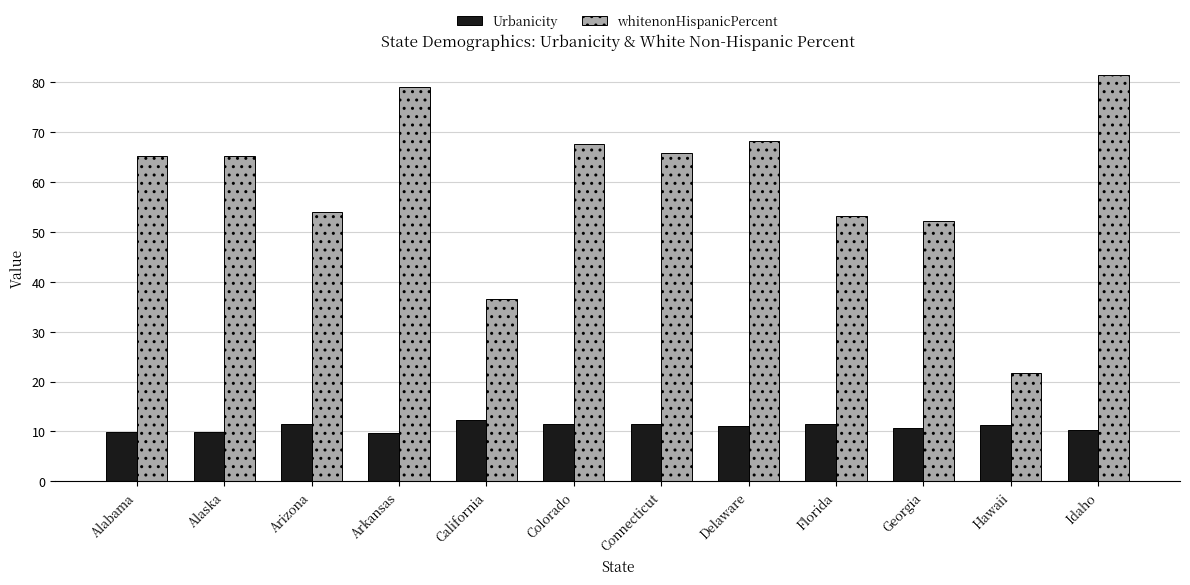

Which series changed the most between Connecticut and Delaware?

whitenonHispanicPercent